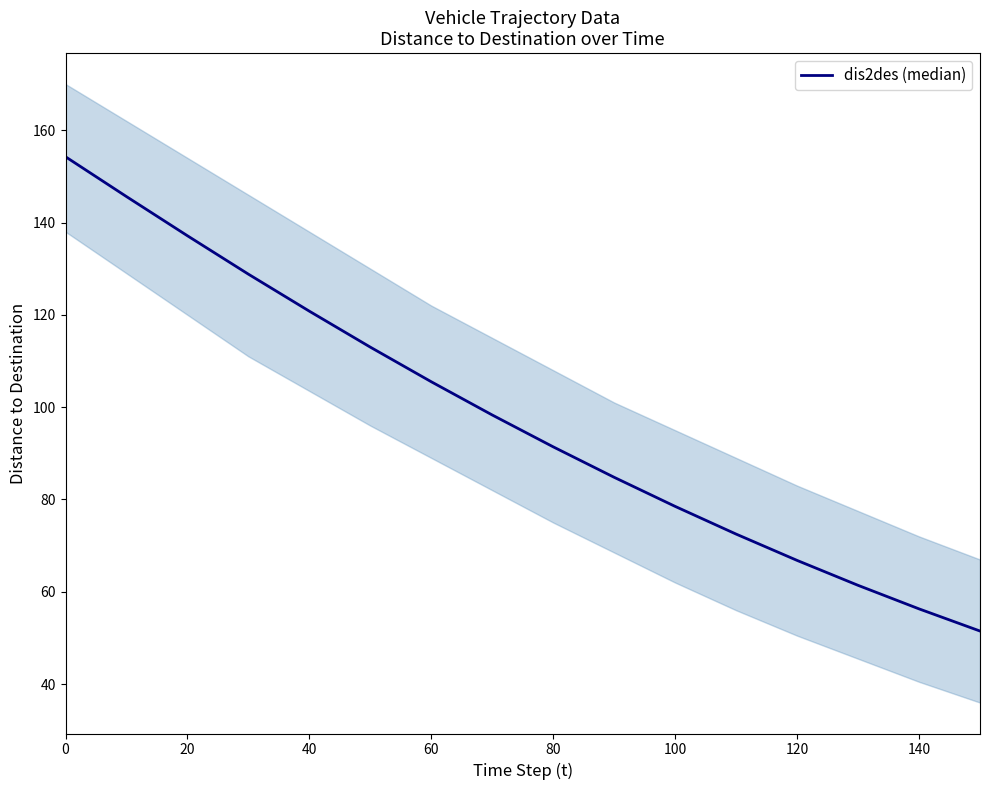

True or false: there are more than 1 points higher than both neighbors.

False